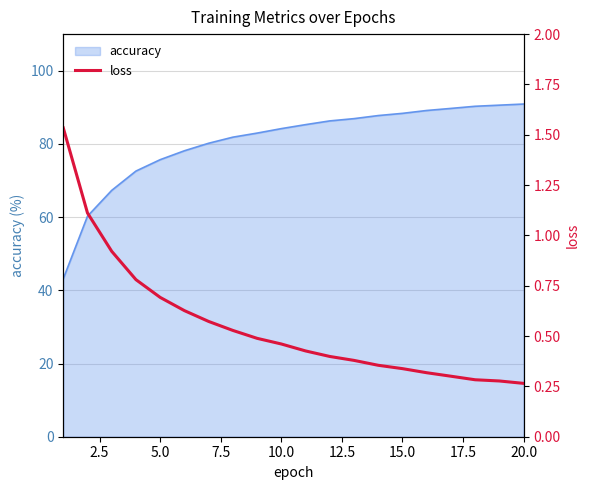

What is the highest value of the accuracy series?

90.9